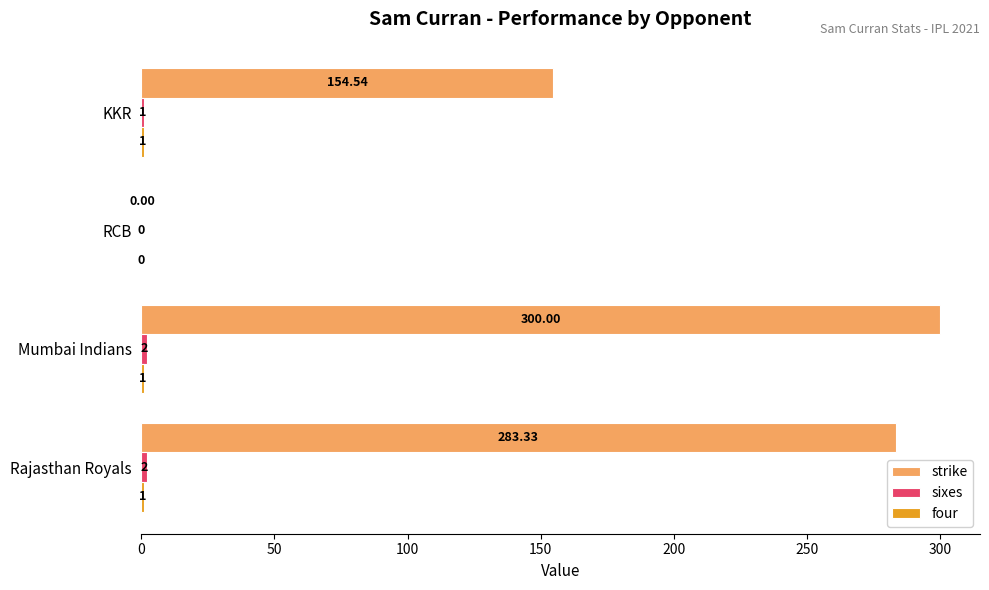

How many data points in strike are above 283?

2